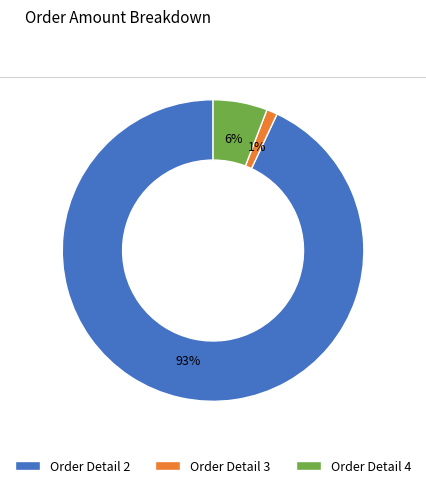

To the nearest percent, what is the difference between the largest and smallest slice percentages?

92%